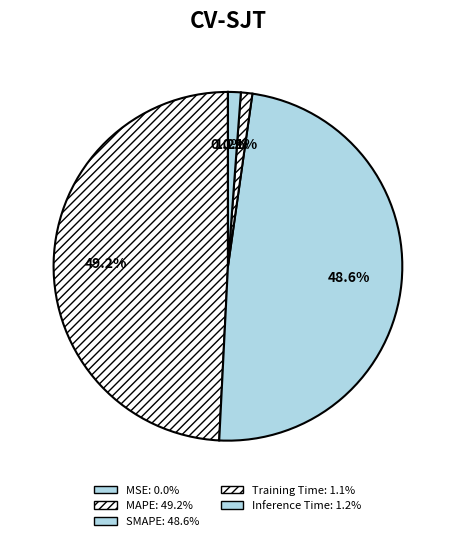

To the nearest percent, what is the difference between the Inference Time and SMAPE slice percentages?

47%